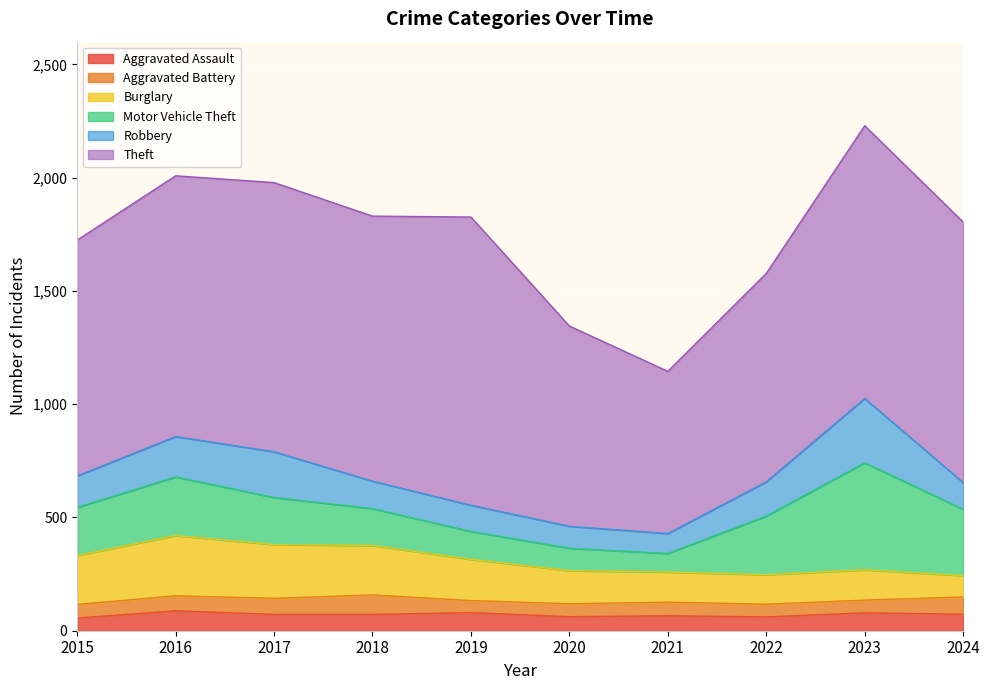

True or false: Aggravated Battery and Theft cross at least once.

False